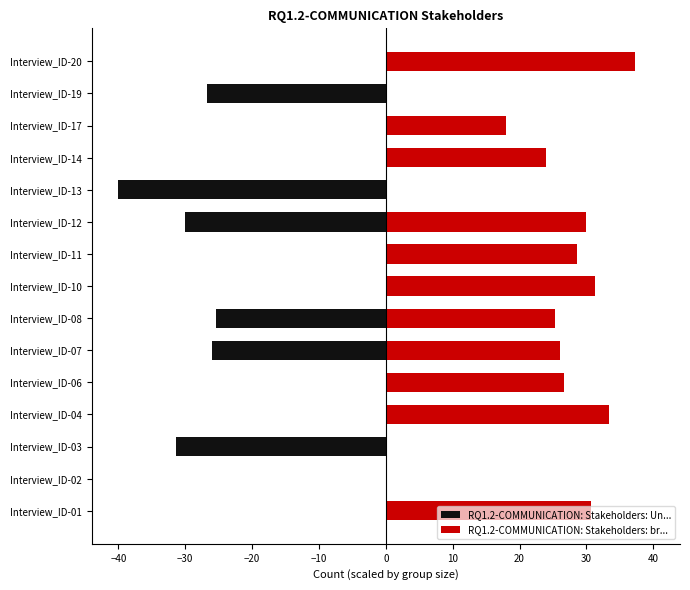

How many negative values does the RQ1.2-COMMUNICATION: Stakeholders: Un... series have?

6